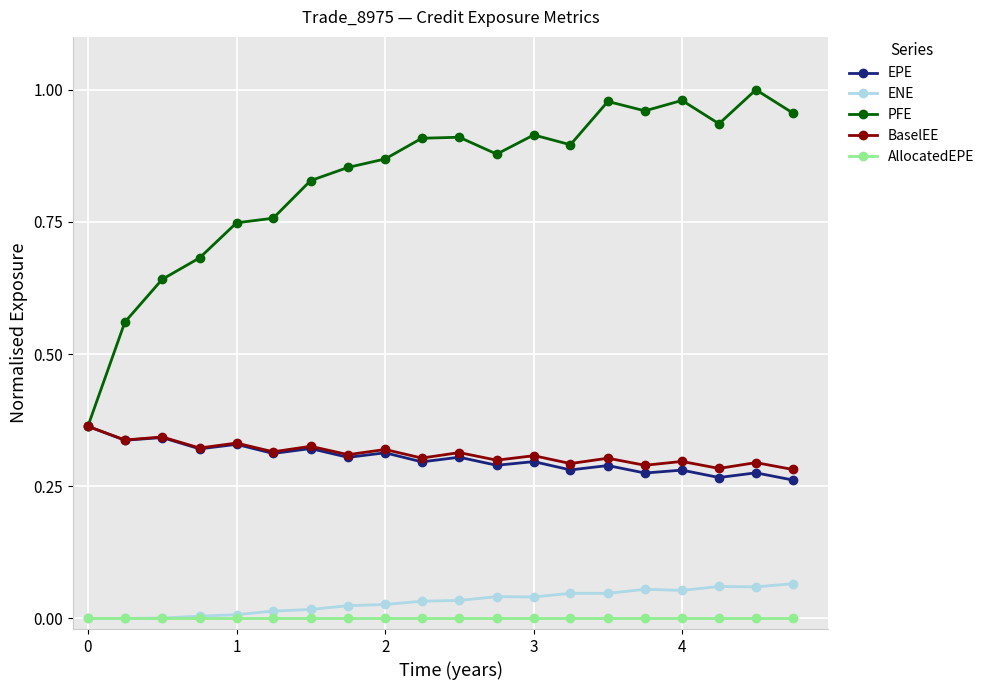

Which series has the largest total across all categories?

PFE